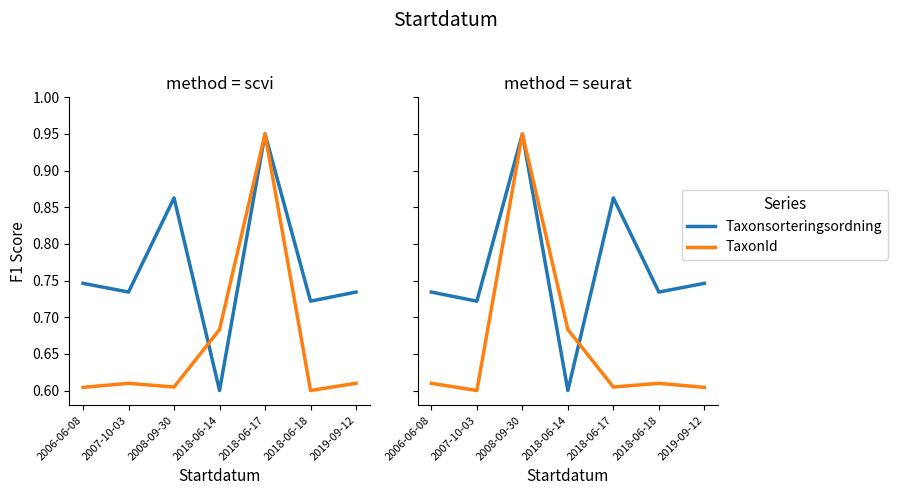

Rank the categories by TaxonId value from lowest to highest.

2007-10-03, 2019-09-12, 2018-06-17, 2006-06-08, 2018-06-18, 2018-06-14, 2008-09-30